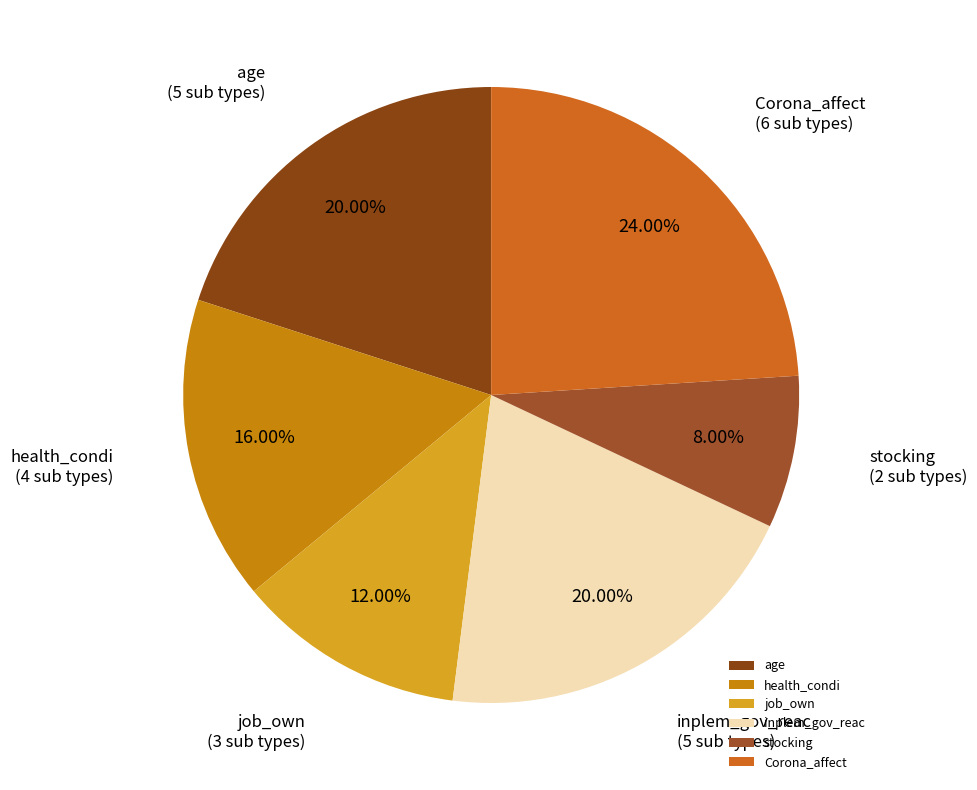

Which has a higher value, stocking or inplem_gov_reac?

inplem_gov_reac